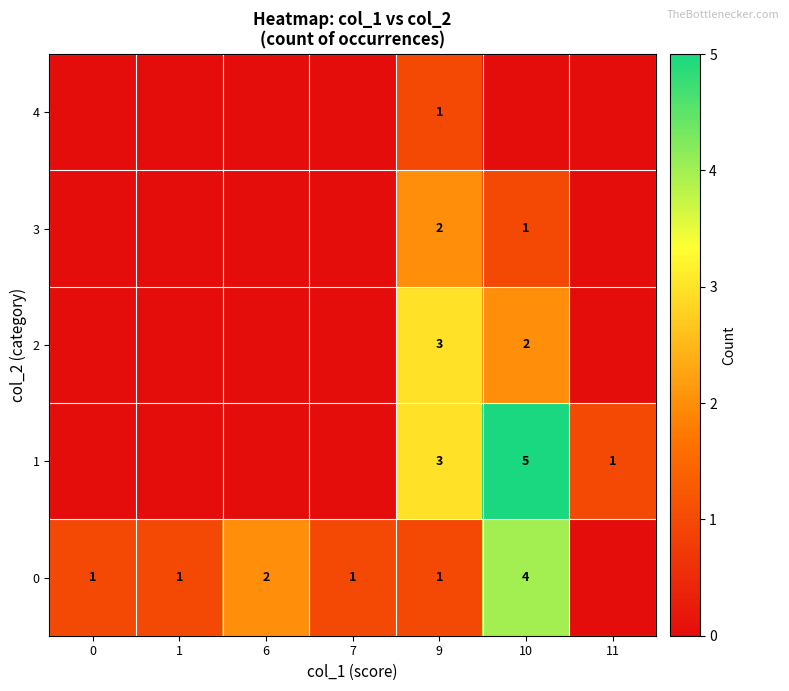

True or false: 3 has a value of 1 at 10.

True